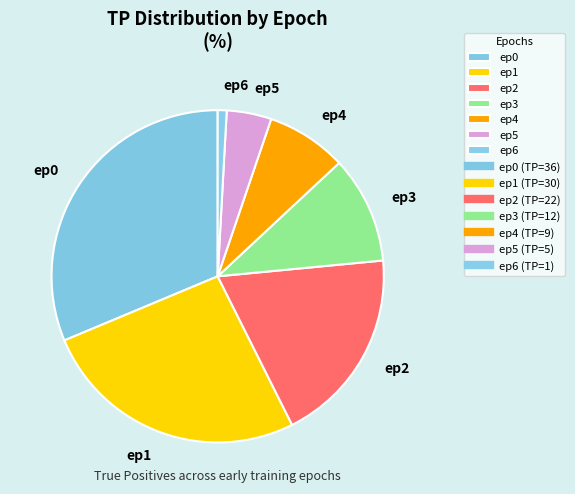

Do ep0 and ep2 together represent more than half of the pie?

Yes